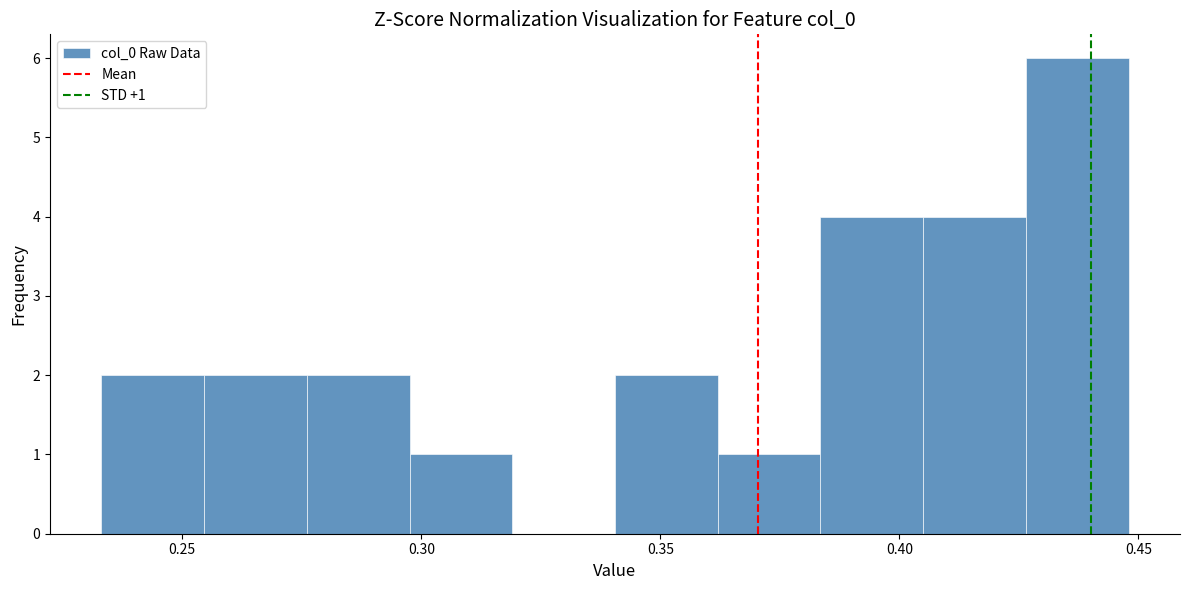

Over which range of the x-axis is the bar tallest?

0.425 to 0.450